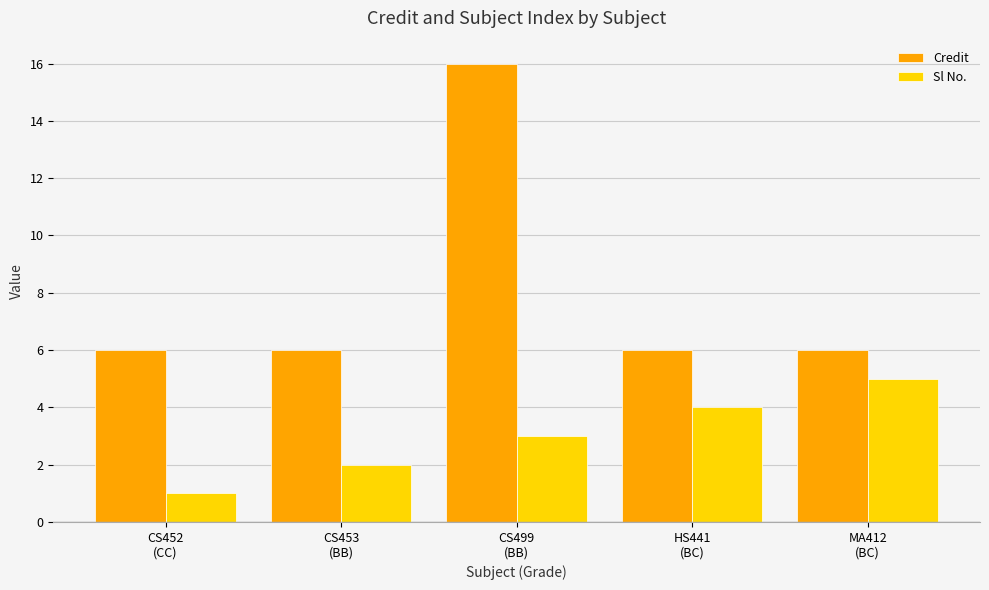

What is the label of the 5th bar from the right?

CS452
(CC)